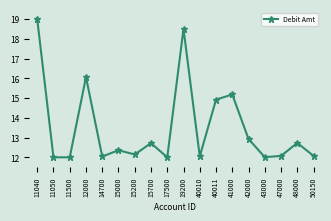

What is the difference between the maximum and minimum values?

7.0